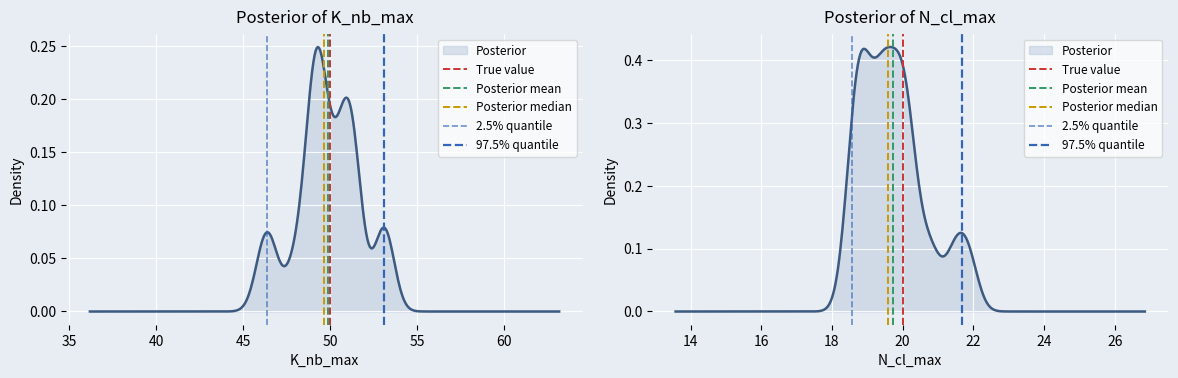

True or false: Posterior mean has a value of 1 at 30.

False